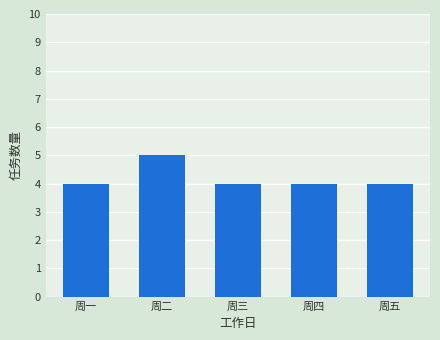

Reading left to right, extract all data points from this chart.

周一=4	周二=5	周三=4	周四=4	周五=4